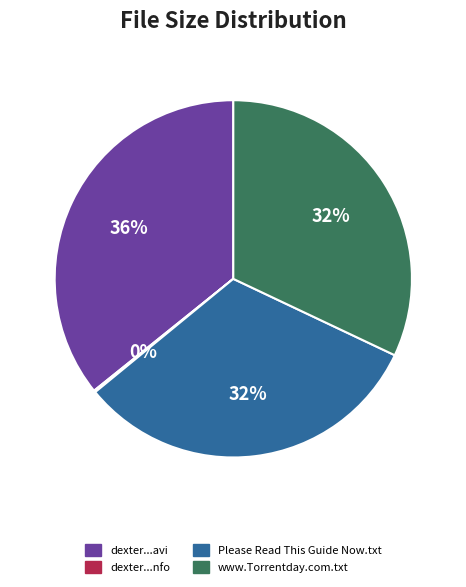

To the nearest percent, what is the average slice percentage?

25%